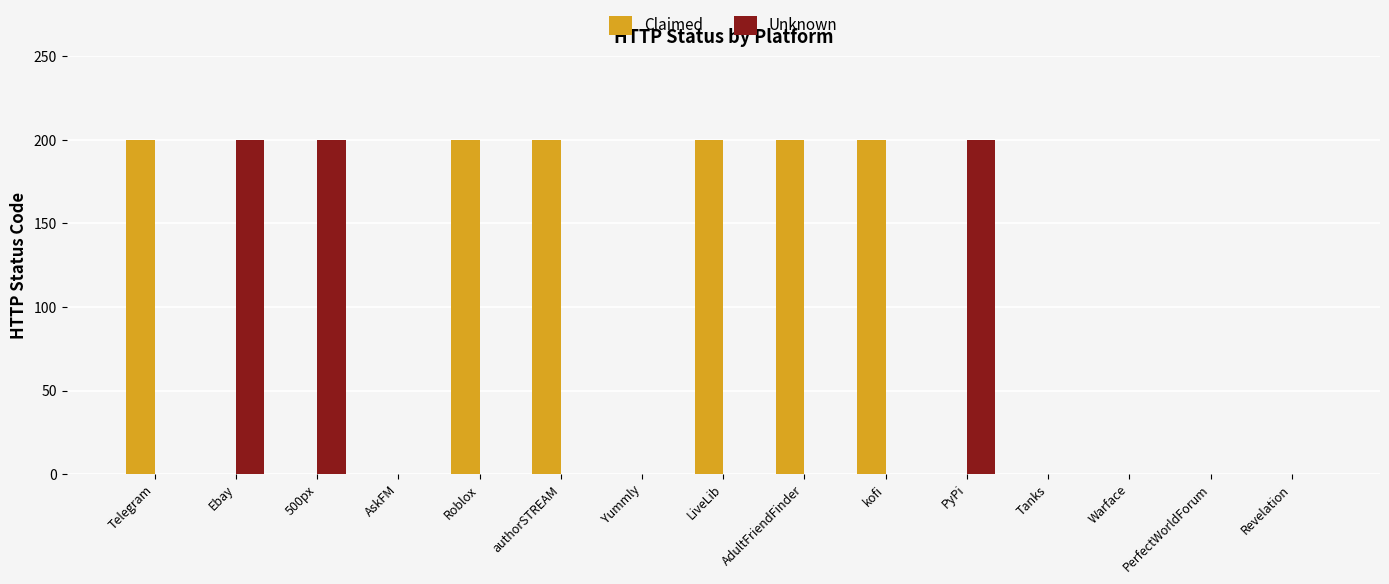

Which series changed the most between Yummly and AdultFriendFinder?

Claimed